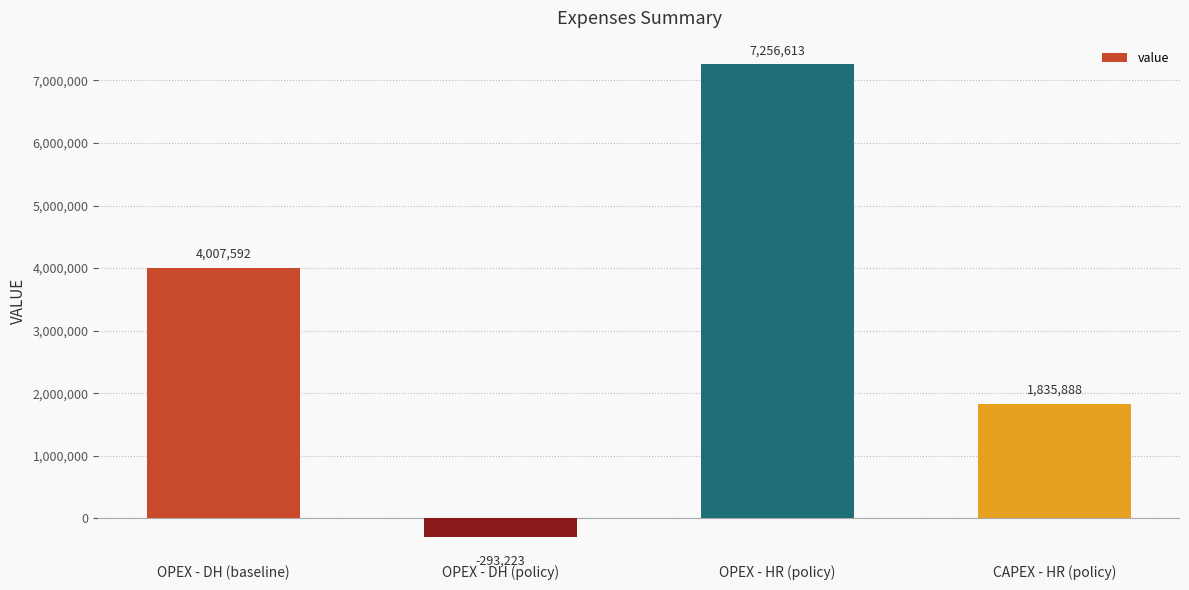

Which has a higher value, OPEX - DH (policy) or CAPEX - HR (policy)?

CAPEX - HR (policy)